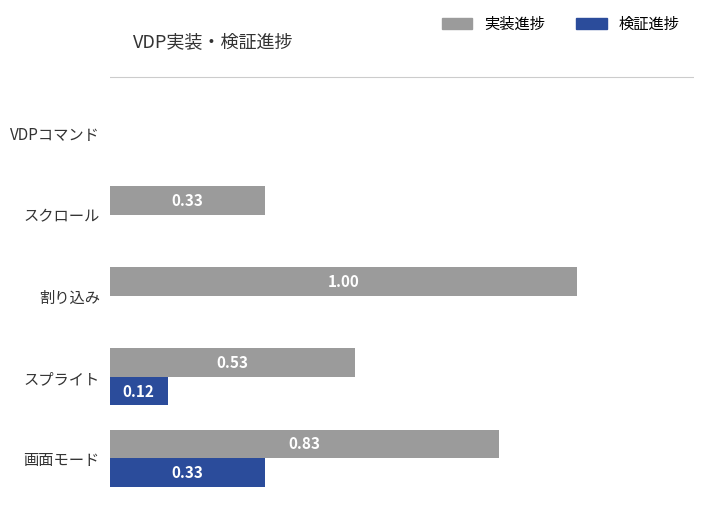

Between スプライト and スクロール, which series saw the biggest shift?

実装進捗